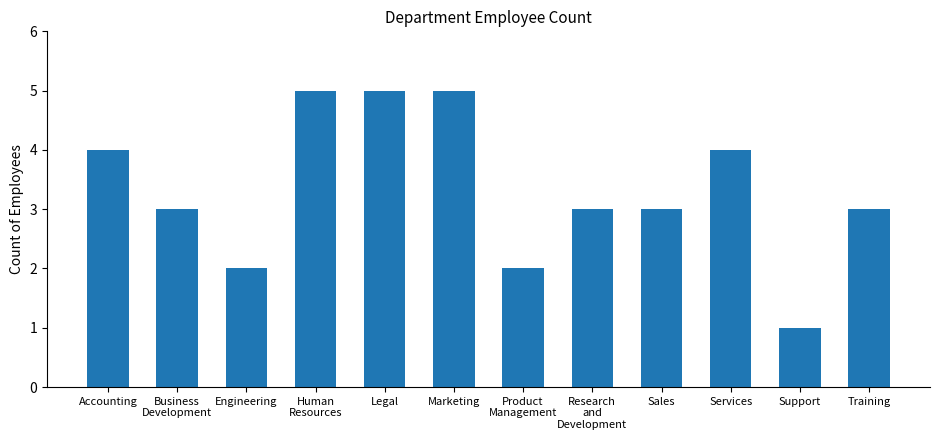

How many bars are there in total?

12